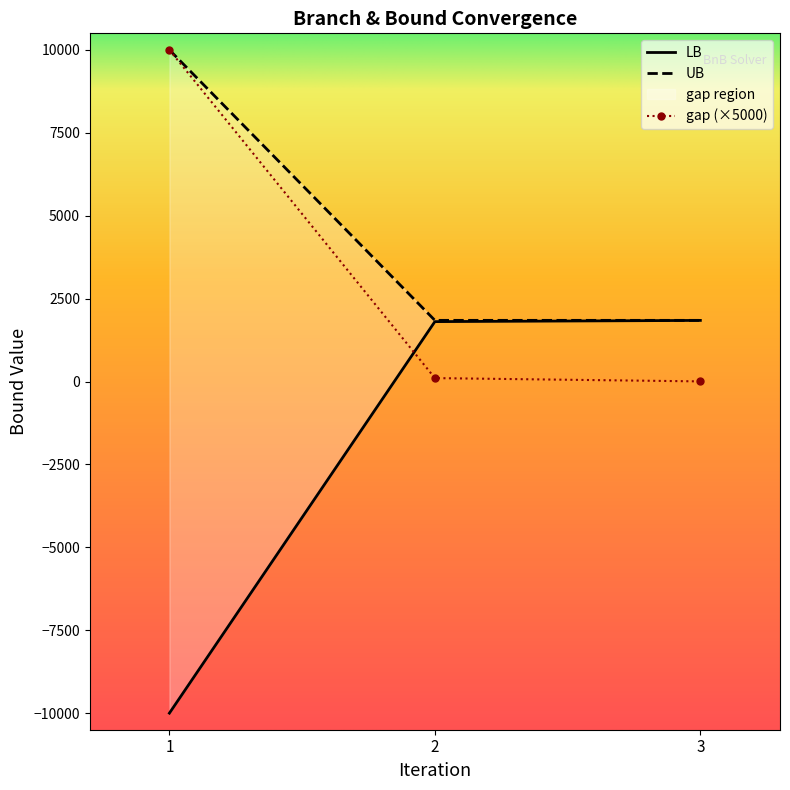

What is the minimum value shown in the chart?

-10000.0